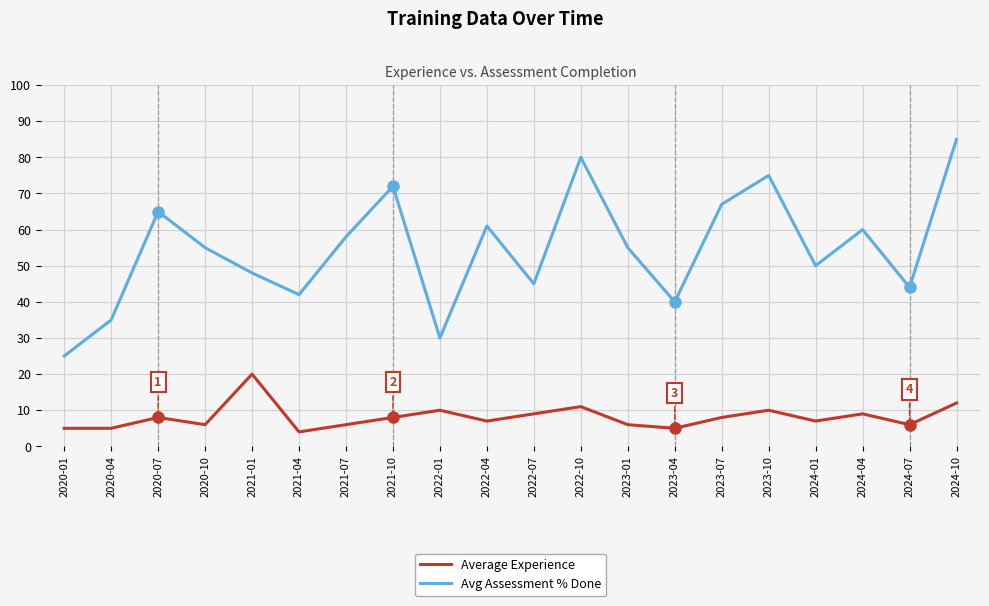

What is the approximate value of Average Experience at 2022-04?

7